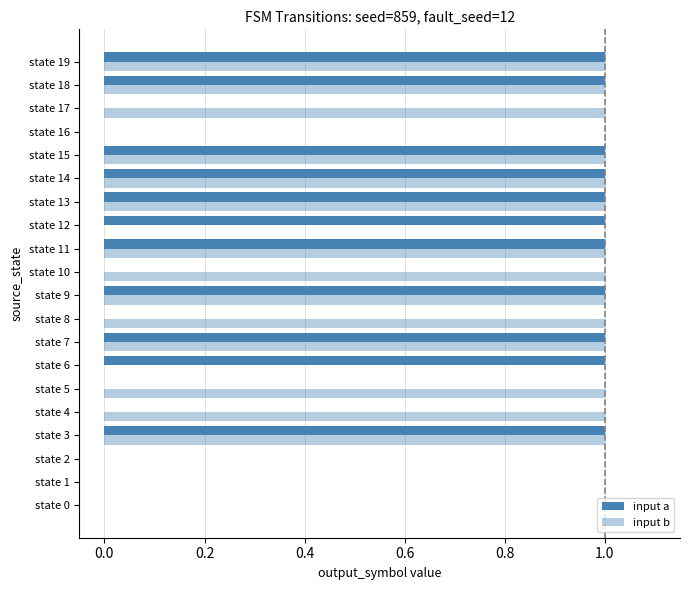

How many series are shown in this chart?

2